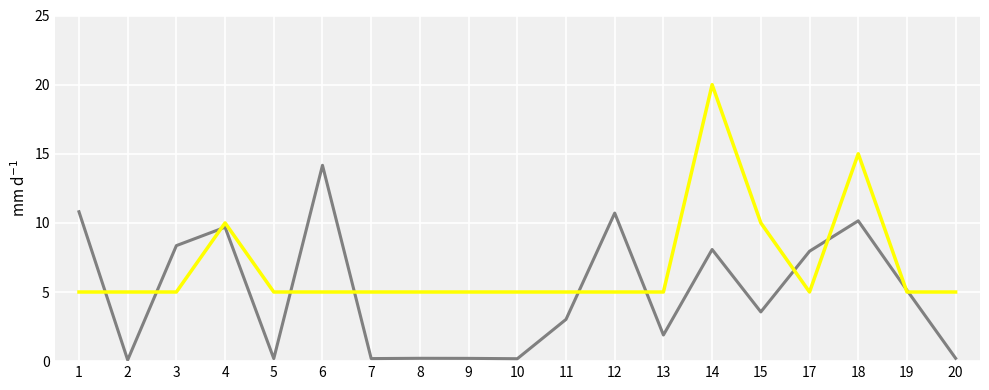

What is the total value across all series at 6?

19.2